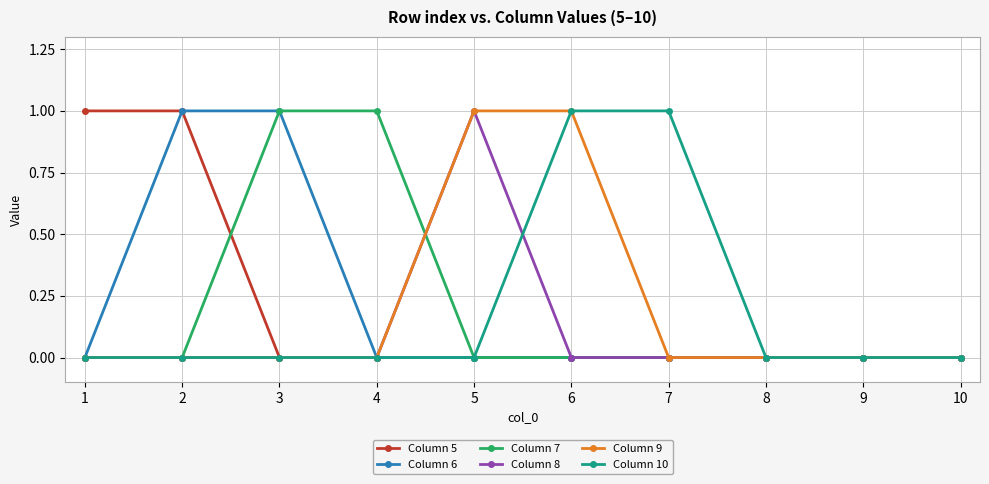

What is the value of the Column 6 point at the 2nd from the left?

1